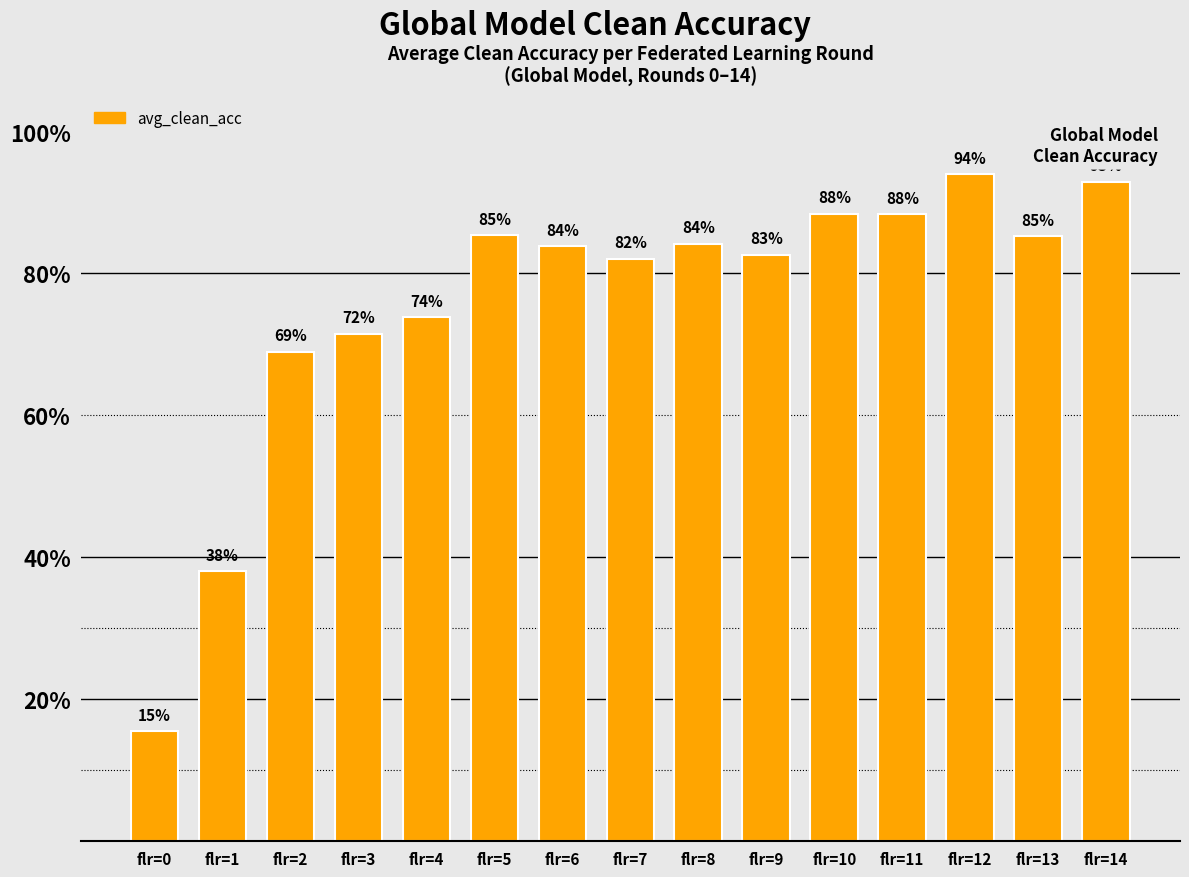

What is the average value?

0.8